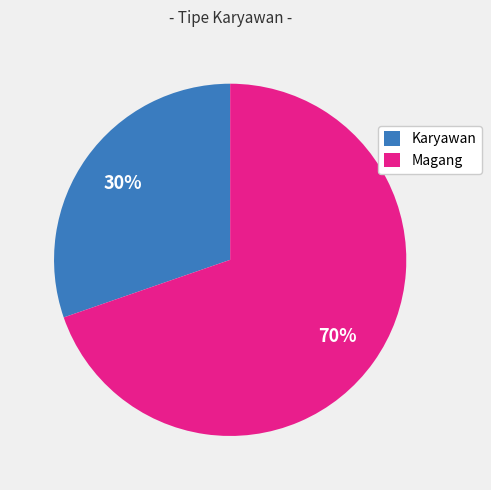

What is the ratio of the value at Magang to the value at Karyawan?

2.3